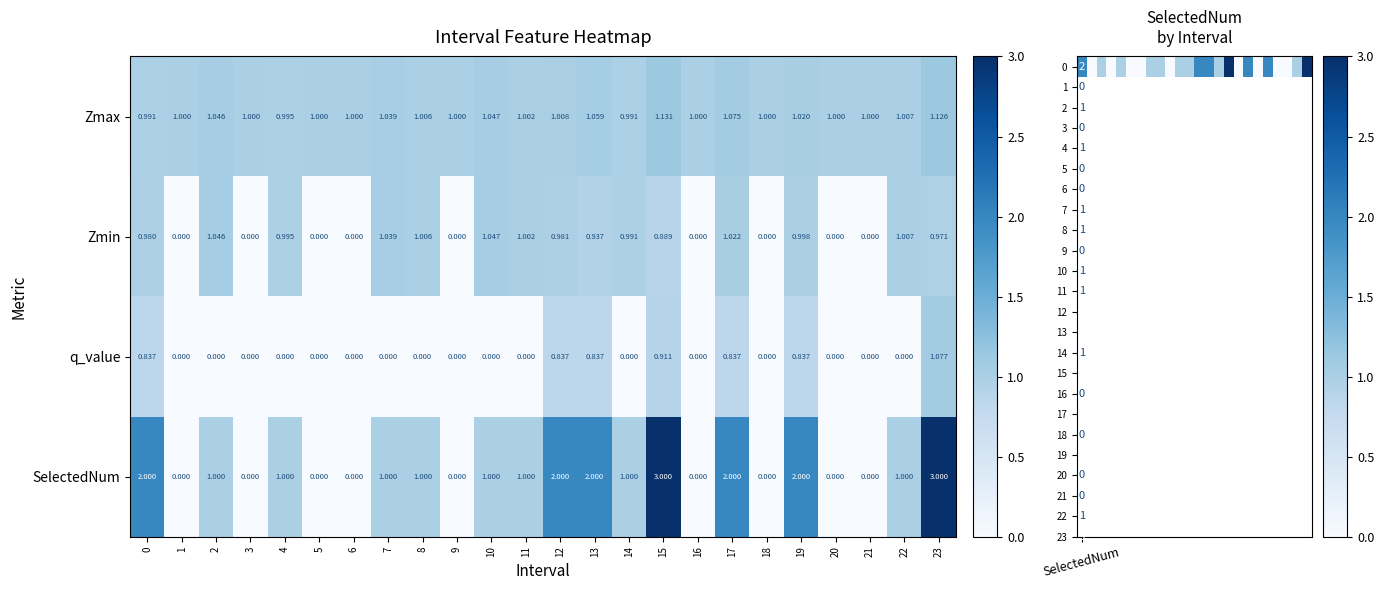

Which series has the widest spread of values?

SelectedNum